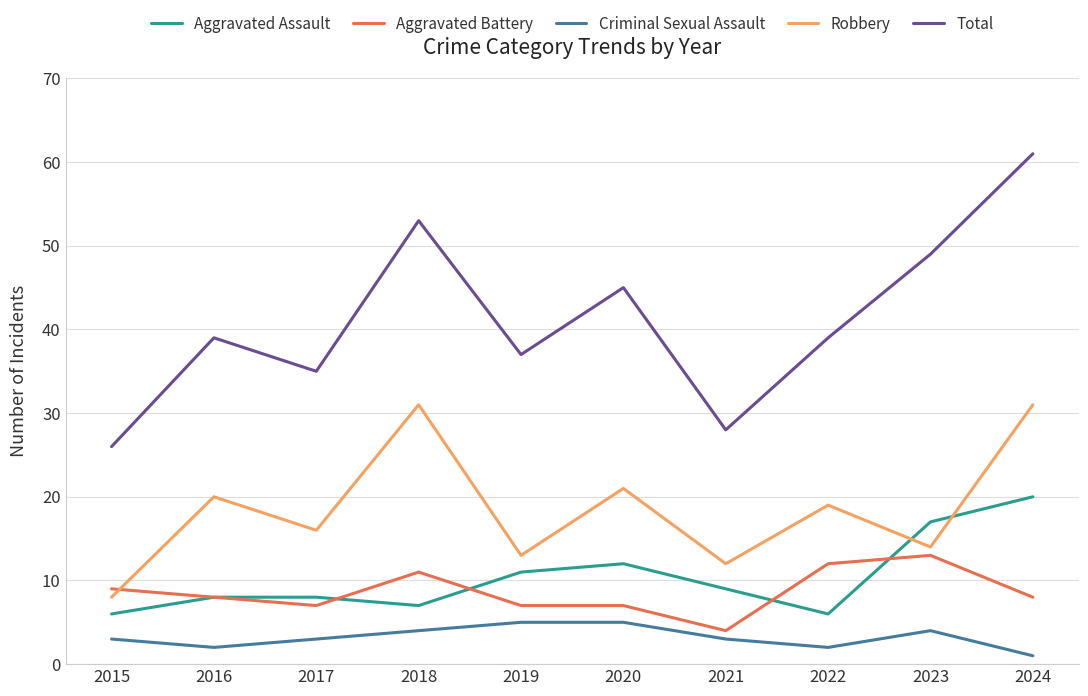

How many interior local peaks does the Robbery series have?

4